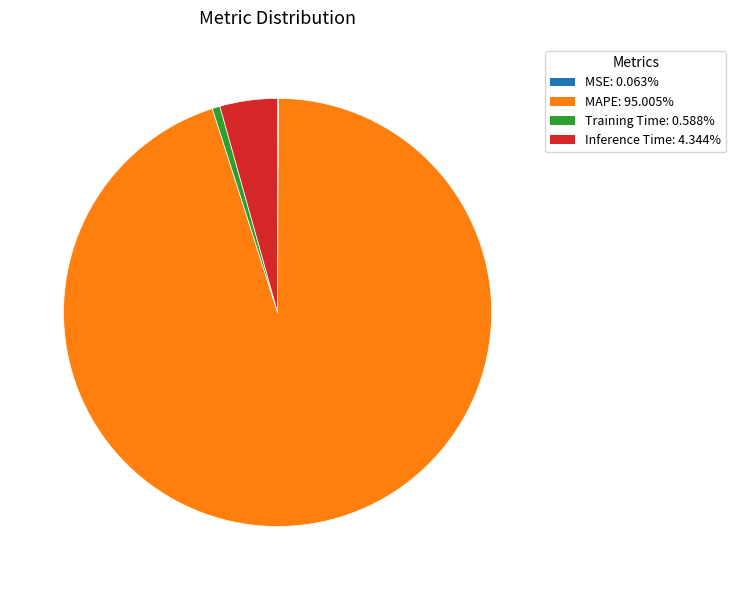

Which has a higher value, MAPE or Inference Time?

MAPE